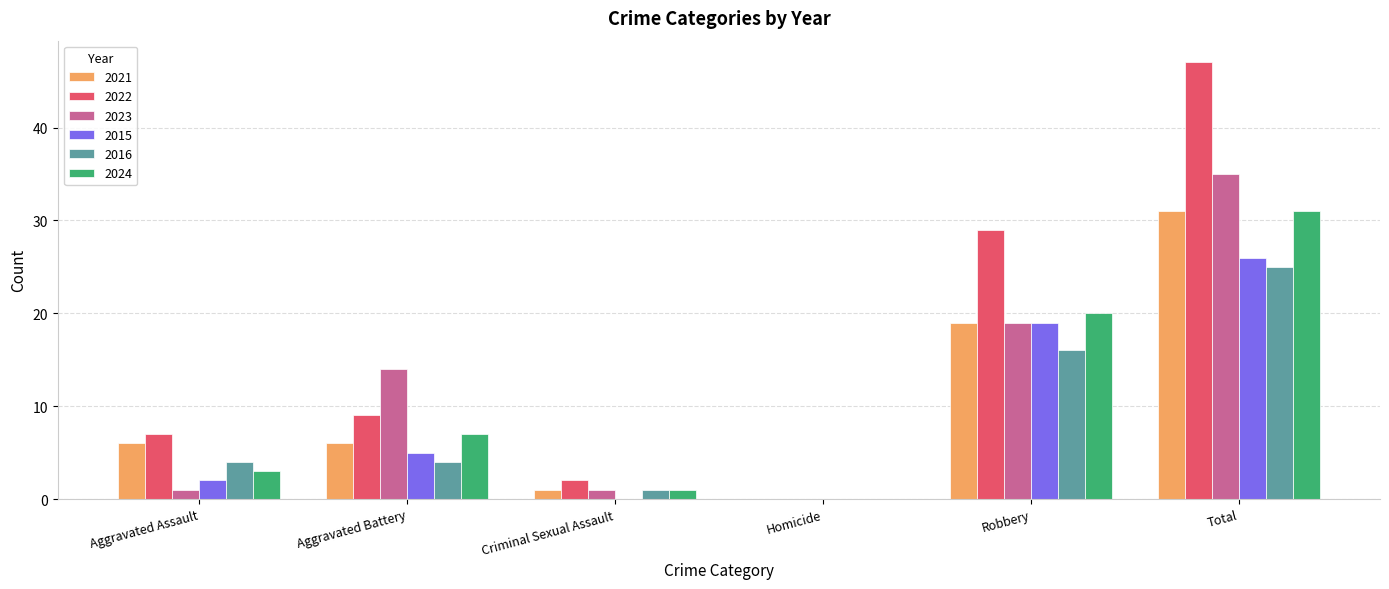

What is the total value across all series at Aggravated Assault?

23